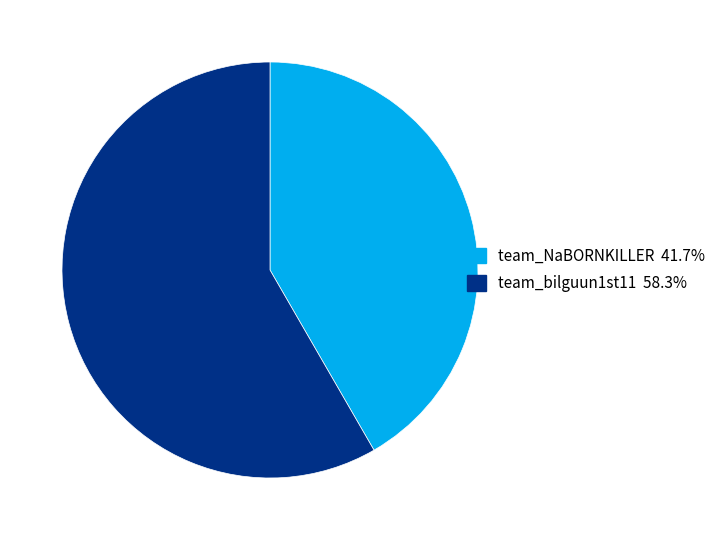

Which slice is the largest?

team_bilguun1st11